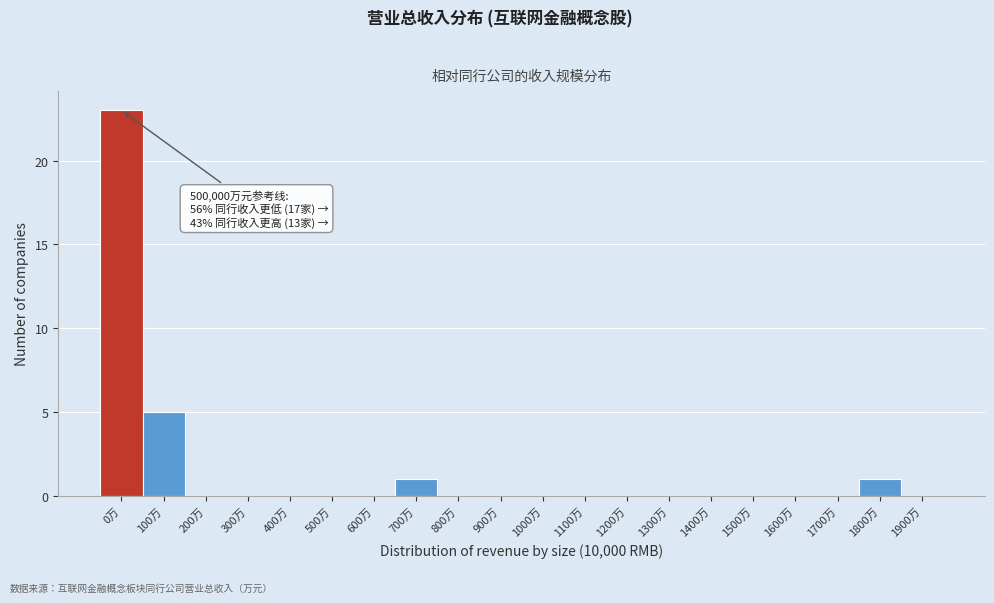

Reading left to right, transcribe all the data shown in this chart.

0万=23	100万=5	200万=0	300万=0	400万=0	500万=0	600万=0	700万=1	800万=0	900万=0	1000万=0	1100万=0	1200万=0	1300万=0	1400万=0	1500万=0	1600万=0	1700万=0	1800万=1	1900万=0